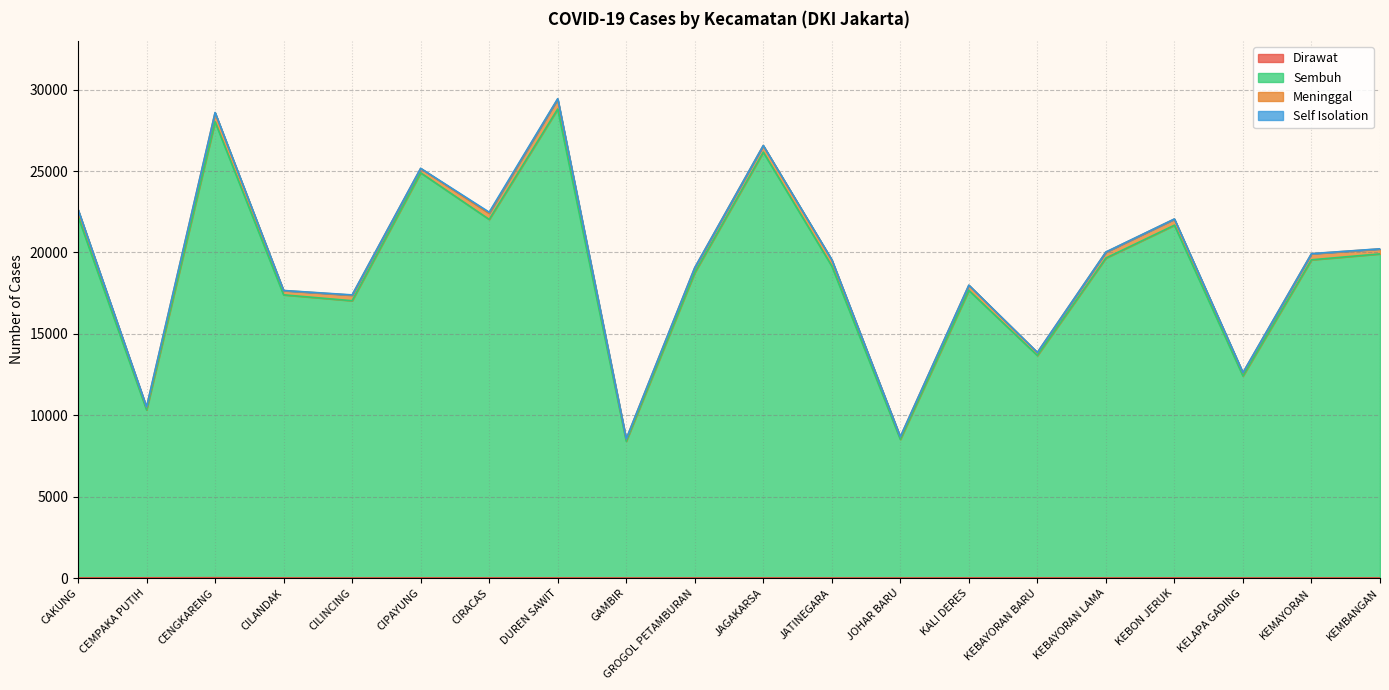

True or false: Dirawat and Sembuh intersect in this chart.

False